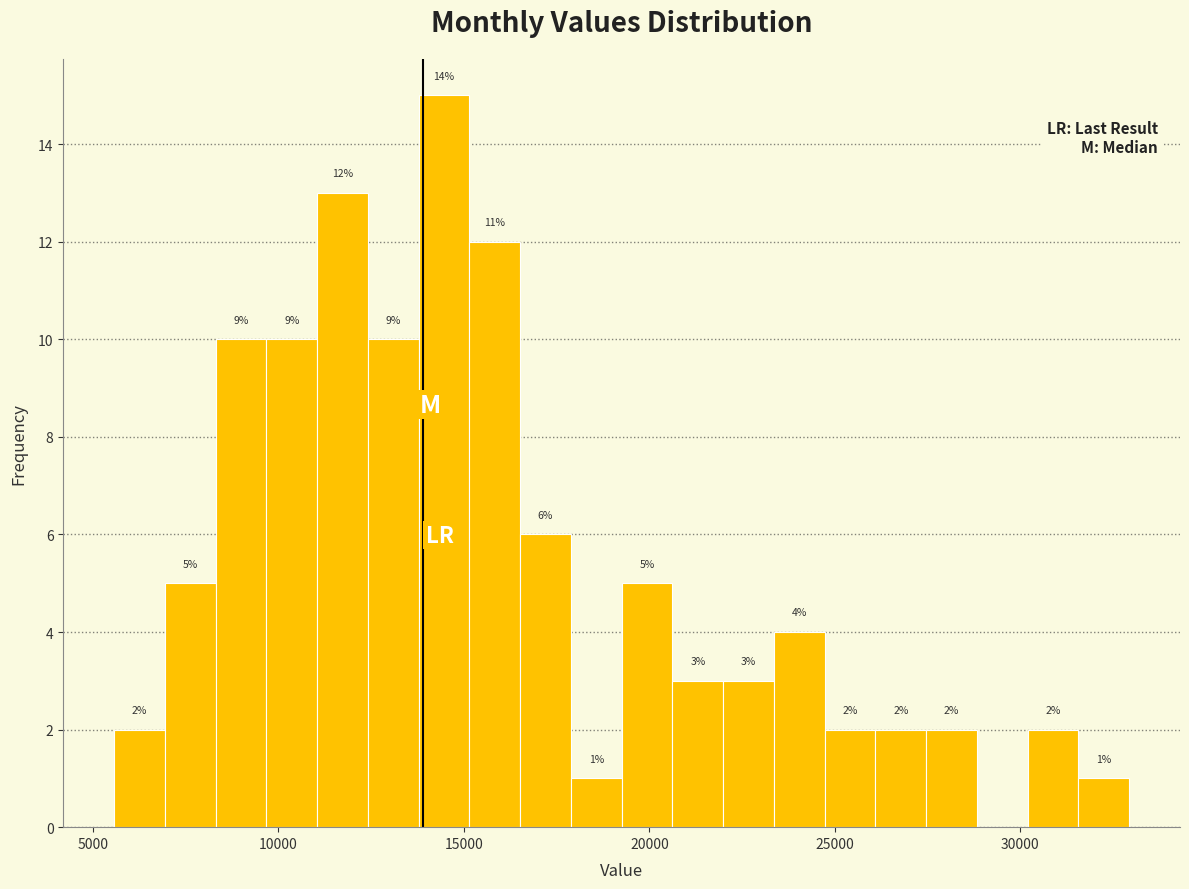

Around what value on the x-axis is the tallest bar? Give the approximate position of its centre, as read against the axis.

14500